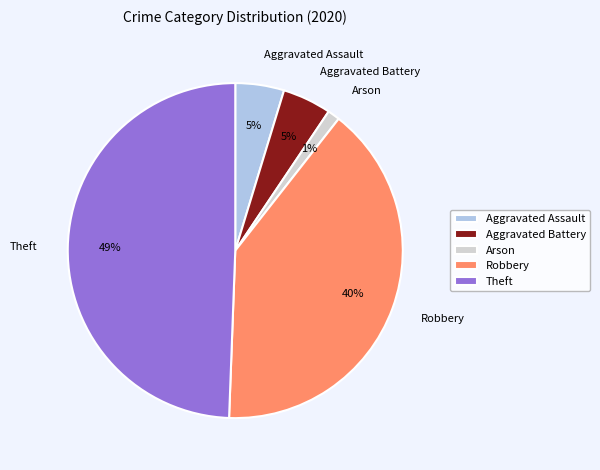

Does Robbery represent more than half of the total?

No